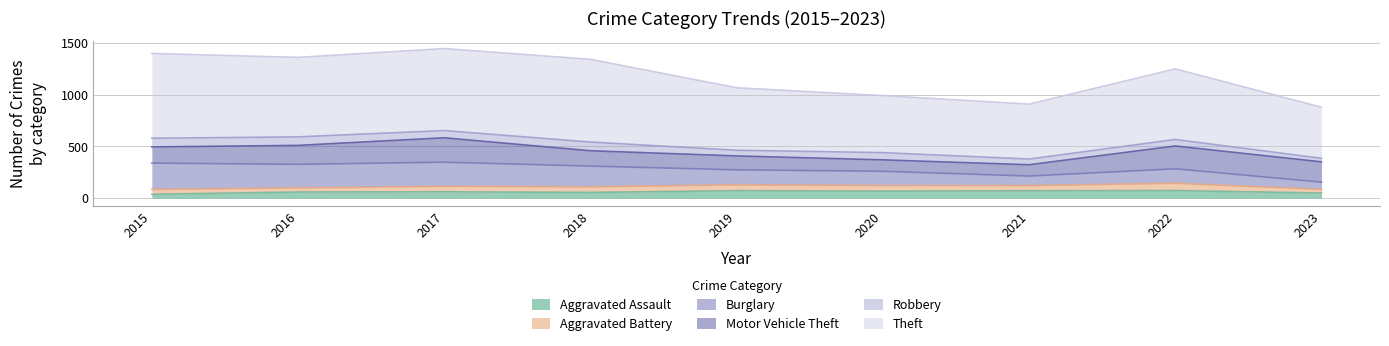

Reading left to right, extract all data points from this chart.

Aggravated Assault: 38	60	62	56	73	68	72	74	50
Aggravated Battery: 47	40	53	54	57	54	50	71	35
Burglary: 254	227	233	200	144	138	92	139	70
Motor Vehicle Theft: 156	183	235	148	134	110	109	220	196
Robbery: 84	82	70	84	55	70	55	63	34
Theft: 818	767	791	798	603	550	530	681	493